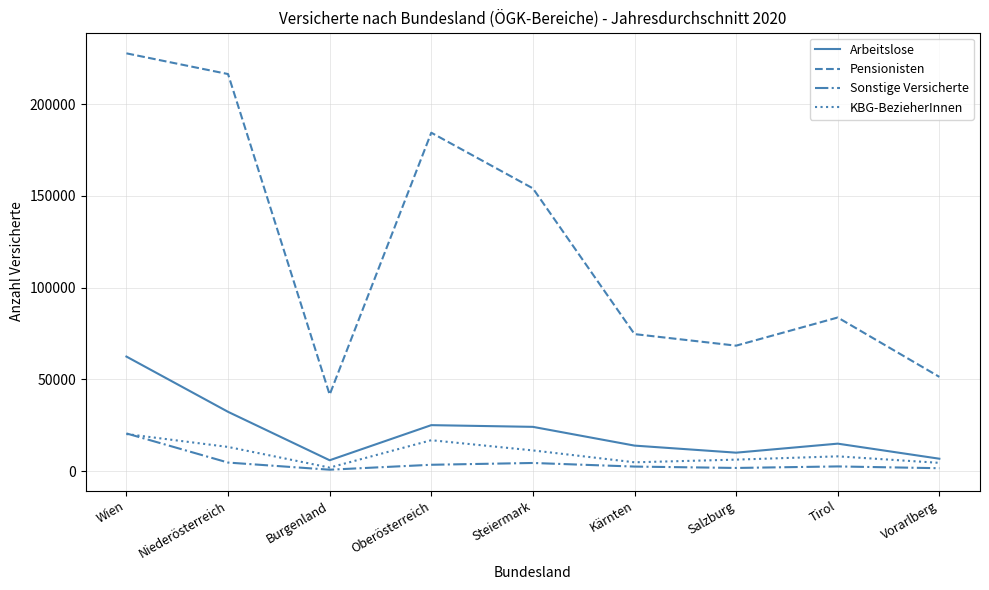

The value of Sonstige Versicherte at Wien is 20550. True or false?

True